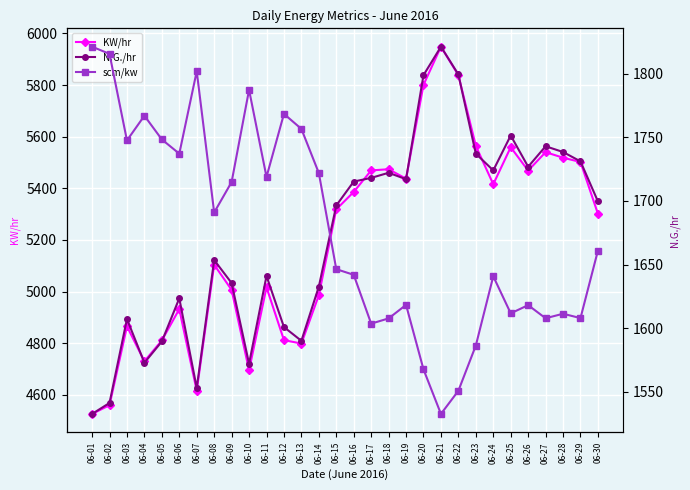

What is the lowest value of the scm/kw series?

0.3